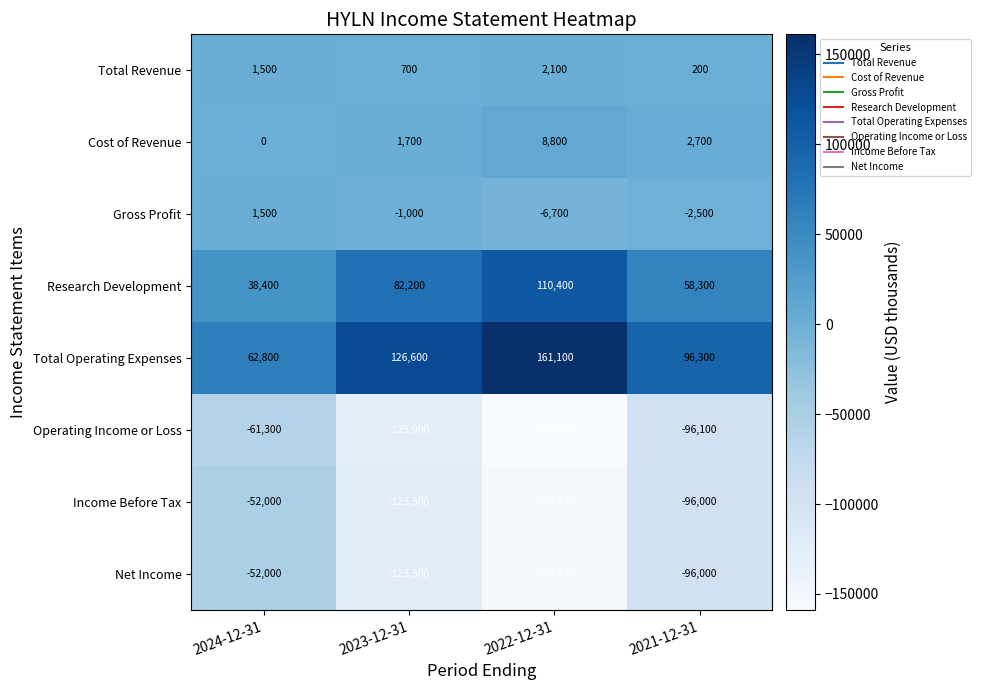

Which category has the highest value across all series?

2022-12-31